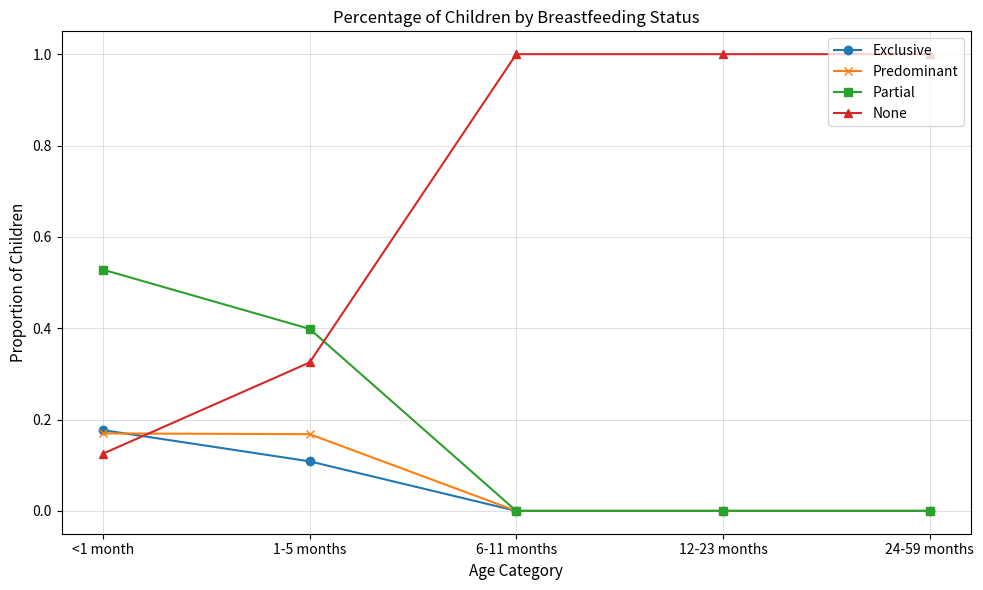

What is the label of the 2nd point from the right?

12-23 months